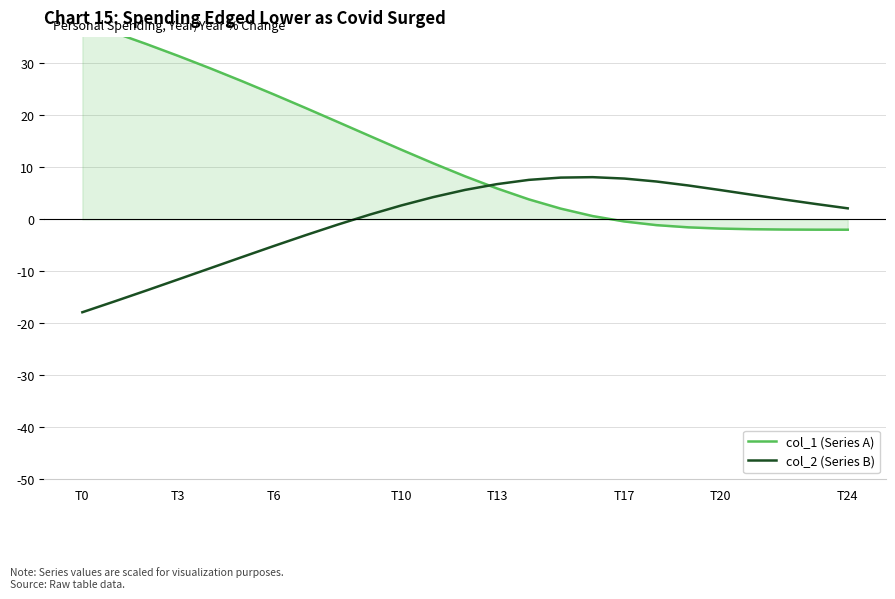

What is the minimum value for col_2 (Series B)?

-17.9